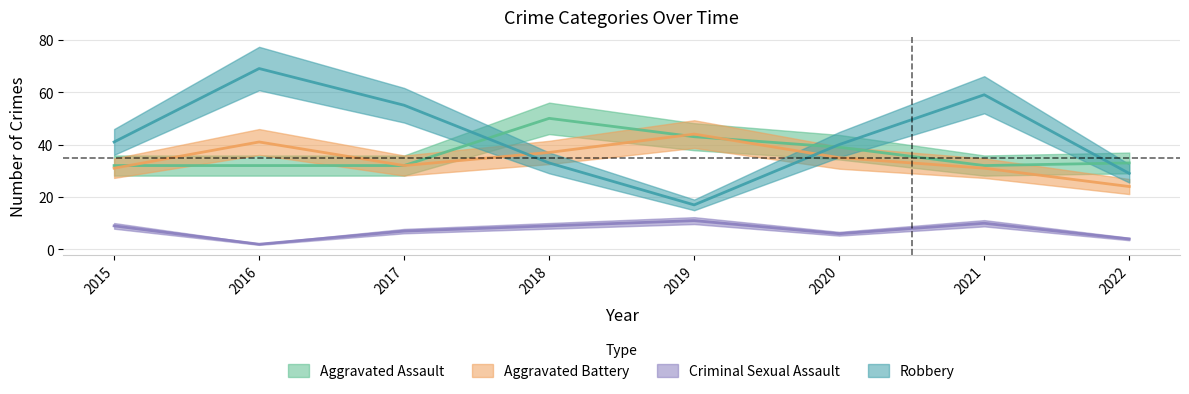

Which series changed the most between 2020 and 2022?

Aggravated Battery